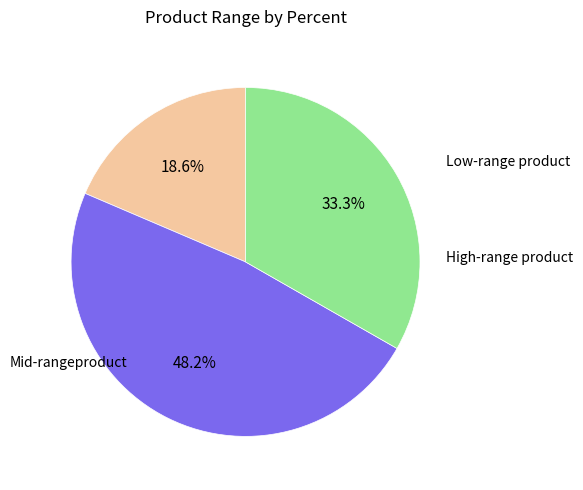

Does any single category account for the majority?

No